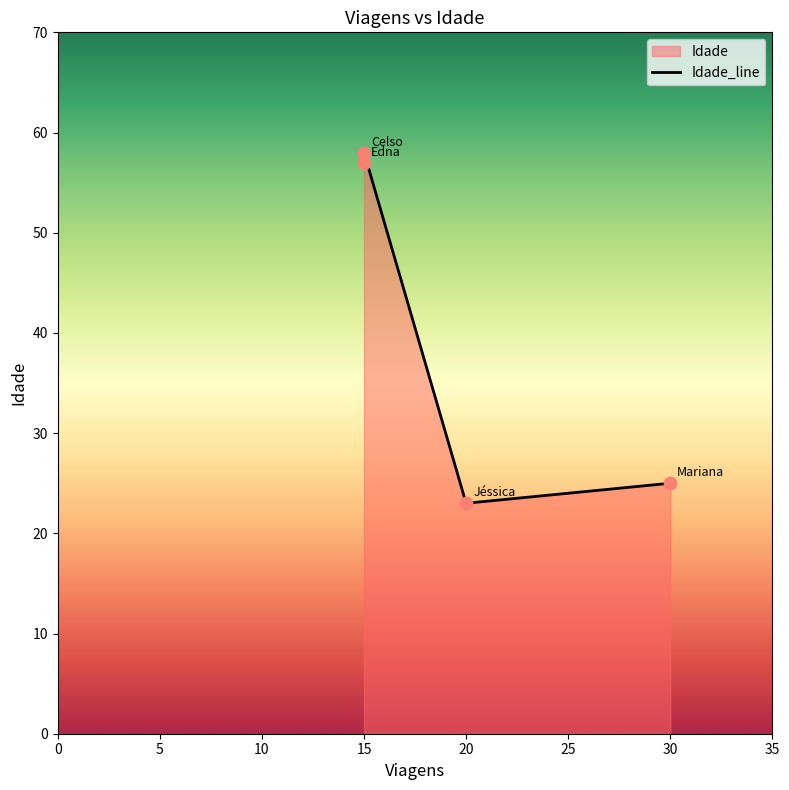

Which has a higher value, 15 or 30?

15